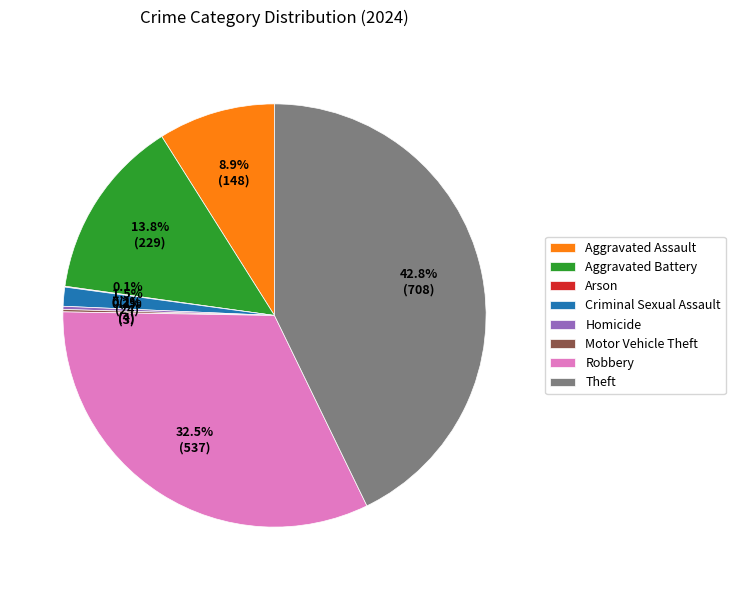

How much of the chart is everything except Criminal Sexual Assault?

98.5%